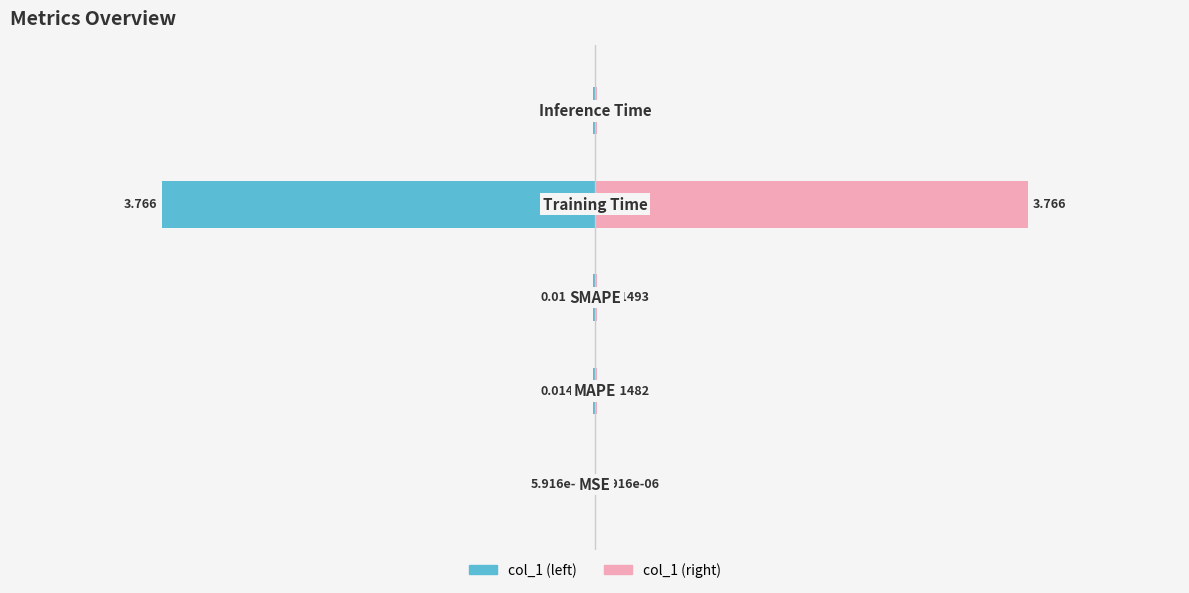

True or false: col_1 (right) has a value of 0.0 at 1.

False